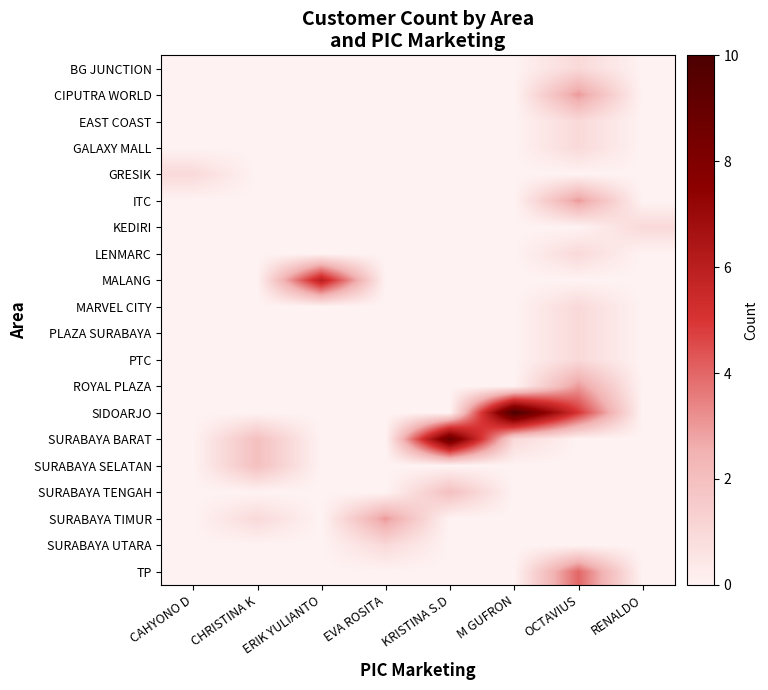

Reading left to right, what are all the values shown in this chart?

BG JUNCTION: CAHYONO D=0	CHRISTINA K=0	ERIK YULIANTO=0	EVA ROSITA=0	KRISTINA S.D=0	M GUFRON=0	OCTAVIUS=1	RENALDO=0
CIPUTRA WORLD: CAHYONO D=0	CHRISTINA K=0	ERIK YULIANTO=0	EVA ROSITA=0	KRISTINA S.D=0	M GUFRON=0	OCTAVIUS=3	RENALDO=0
EAST COAST: CAHYONO D=0	CHRISTINA K=0	ERIK YULIANTO=0	EVA ROSITA=0	KRISTINA S.D=0	M GUFRON=0	OCTAVIUS=1	RENALDO=0
GALAXY MALL: CAHYONO D=0	CHRISTINA K=0	ERIK YULIANTO=0	EVA ROSITA=0	KRISTINA S.D=0	M GUFRON=0	OCTAVIUS=1	RENALDO=0
GRESIK: CAHYONO D=1	CHRISTINA K=0	ERIK YULIANTO=0	EVA ROSITA=0	KRISTINA S.D=0	M GUFRON=0	OCTAVIUS=0	RENALDO=0
ITC: CAHYONO D=0	CHRISTINA K=0	ERIK YULIANTO=0	EVA ROSITA=0	KRISTINA S.D=0	M GUFRON=0	OCTAVIUS=3	RENALDO=0
KEDIRI: CAHYONO D=0	CHRISTINA K=0	ERIK YULIANTO=0	EVA ROSITA=0	KRISTINA S.D=0	M GUFRON=0	OCTAVIUS=0	RENALDO=1
LENMARC: CAHYONO D=0	CHRISTINA K=0	ERIK YULIANTO=0	EVA ROSITA=0	KRISTINA S.D=0	M GUFRON=0	OCTAVIUS=1	RENALDO=0
MALANG: CAHYONO D=0	CHRISTINA K=0	ERIK YULIANTO=6	EVA ROSITA=0	KRISTINA S.D=0	M GUFRON=0	OCTAVIUS=0	RENALDO=0
MARVEL CITY: CAHYONO D=0	CHRISTINA K=0	ERIK YULIANTO=0	EVA ROSITA=0	KRISTINA S.D=0	M GUFRON=0	OCTAVIUS=1	RENALDO=0
PLAZA SURABAYA: CAHYONO D=0	CHRISTINA K=0	ERIK YULIANTO=0	EVA ROSITA=0	KRISTINA S.D=0	M GUFRON=0	OCTAVIUS=1	RENALDO=0
PTC: CAHYONO D=0	CHRISTINA K=0	ERIK YULIANTO=0	EVA ROSITA=0	KRISTINA S.D=0	M GUFRON=0	OCTAVIUS=1	RENALDO=0
ROYAL PLAZA: CAHYONO D=0	CHRISTINA K=0	ERIK YULIANTO=0	EVA ROSITA=0	KRISTINA S.D=0	M GUFRON=0	OCTAVIUS=3	RENALDO=0
SIDOARJO: CAHYONO D=0	CHRISTINA K=0	ERIK YULIANTO=0	EVA ROSITA=0	KRISTINA S.D=0	M GUFRON=10	OCTAVIUS=5	RENALDO=0
SURABAYA BARAT: CAHYONO D=0	CHRISTINA K=2	ERIK YULIANTO=0	EVA ROSITA=0	KRISTINA S.D=9	M GUFRON=1	OCTAVIUS=0	RENALDO=0
SURABAYA SELATAN: CAHYONO D=0	CHRISTINA K=2	ERIK YULIANTO=0	EVA ROSITA=0	KRISTINA S.D=0	M GUFRON=0	OCTAVIUS=0	RENALDO=0
SURABAYA TENGAH: CAHYONO D=0	CHRISTINA K=0	ERIK YULIANTO=0	EVA ROSITA=0	KRISTINA S.D=2	M GUFRON=0	OCTAVIUS=0	RENALDO=0
SURABAYA TIMUR: CAHYONO D=0	CHRISTINA K=1	ERIK YULIANTO=0	EVA ROSITA=3	KRISTINA S.D=0	M GUFRON=0	OCTAVIUS=0	RENALDO=0
SURABAYA UTARA: CAHYONO D=0	CHRISTINA K=0	ERIK YULIANTO=0	EVA ROSITA=1	KRISTINA S.D=0	M GUFRON=0	OCTAVIUS=0	RENALDO=0
TP: CAHYONO D=0	CHRISTINA K=0	ERIK YULIANTO=0	EVA ROSITA=0	KRISTINA S.D=0	M GUFRON=0	OCTAVIUS=4	RENALDO=0